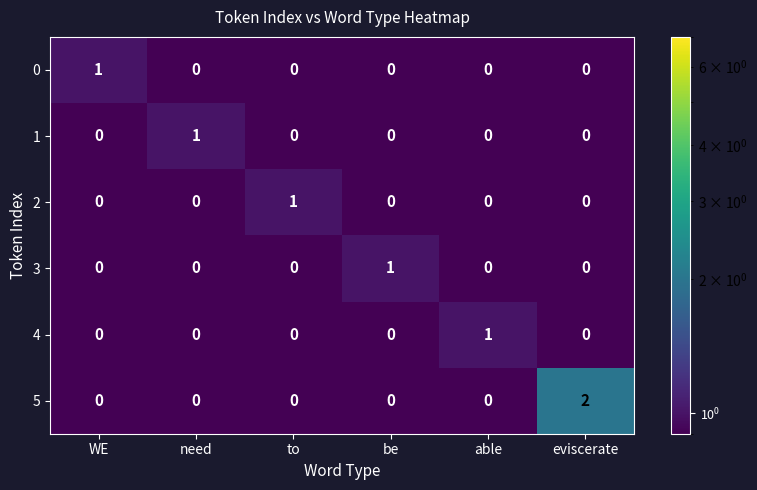

Between need and eviscerate, which series saw the biggest shift?

5